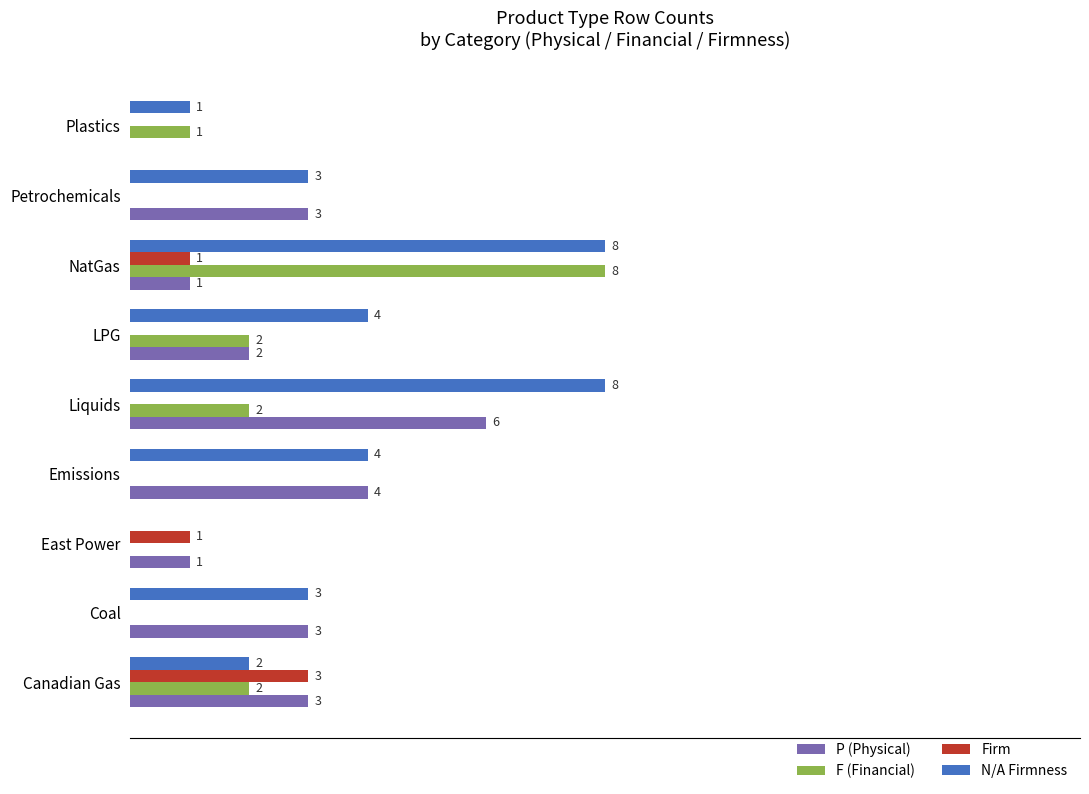

Which series has the largest total across all categories?

N/A Firmness